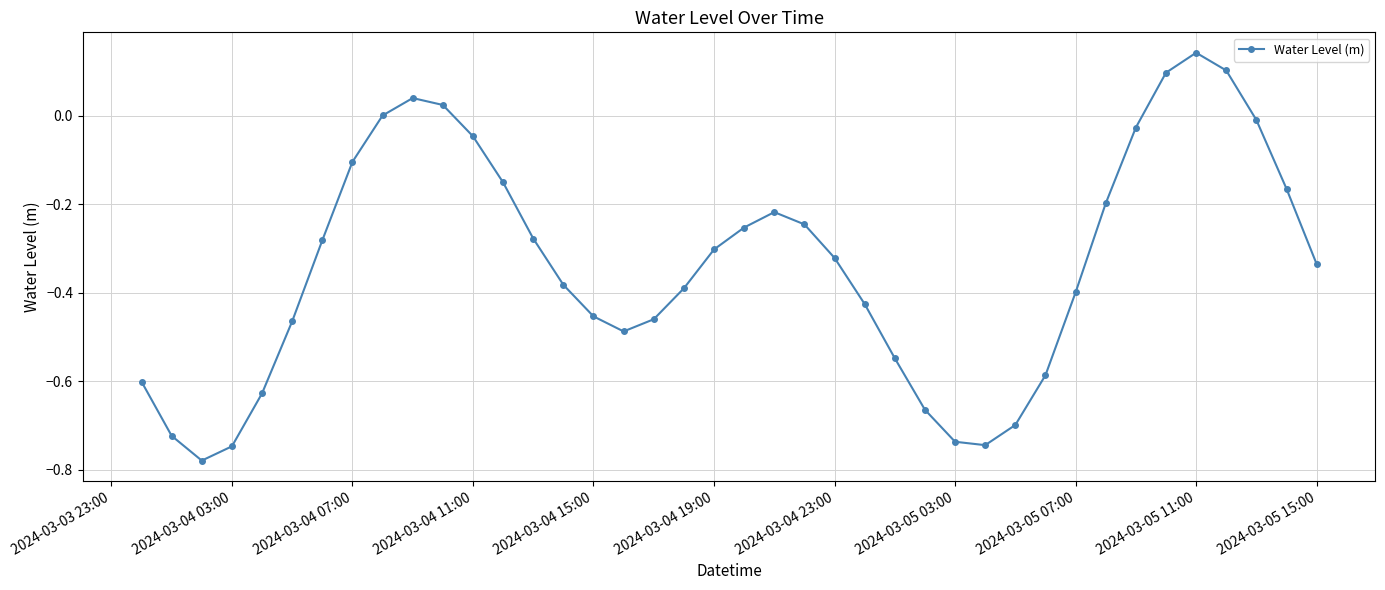

What is the sum of all values?

-13.4